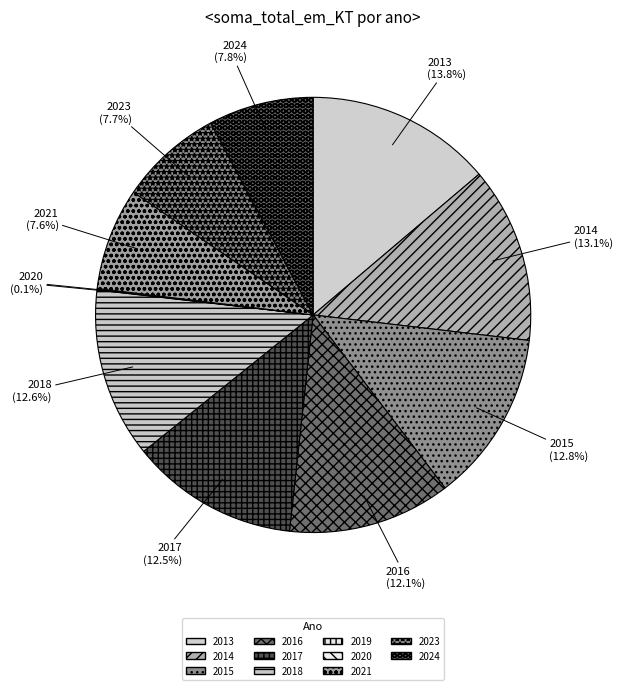

Is it true that 2015 is 4% of the pie?

False